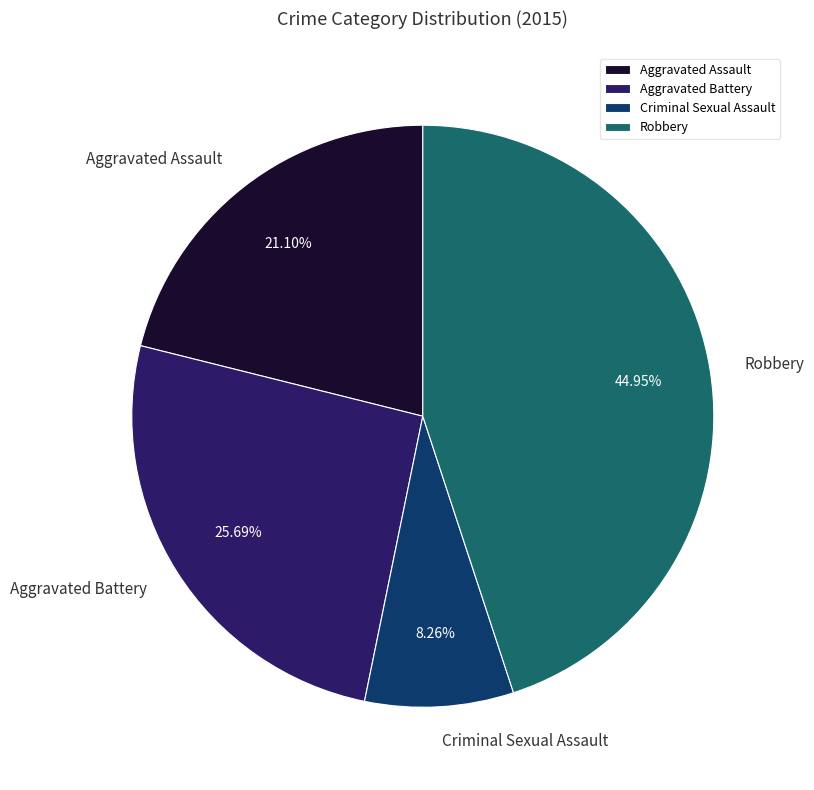

Count the number of slices in the pie.

4